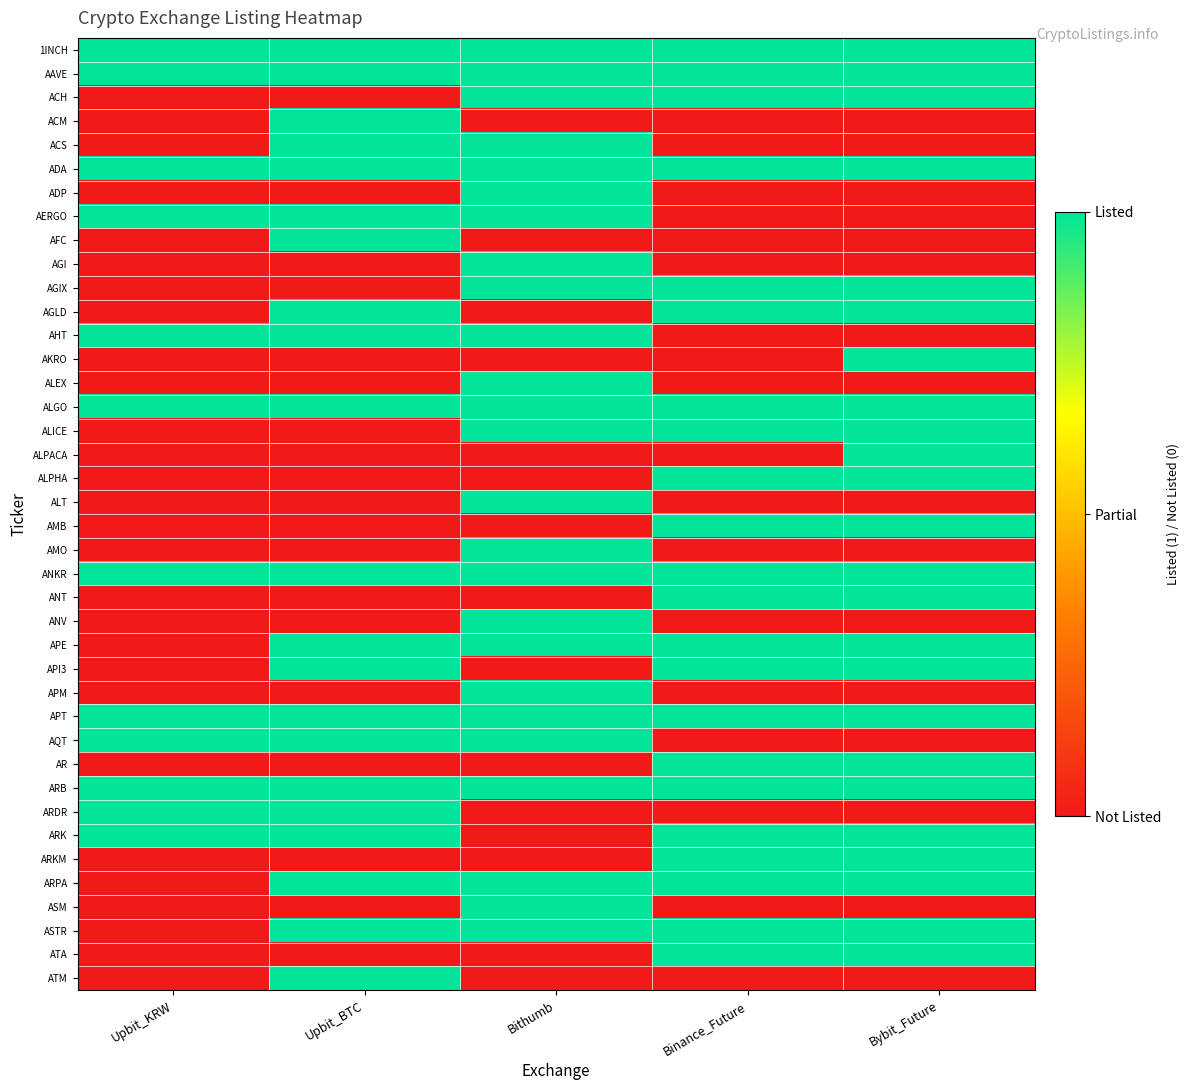

Which series has the largest range (max minus min)?

ACH